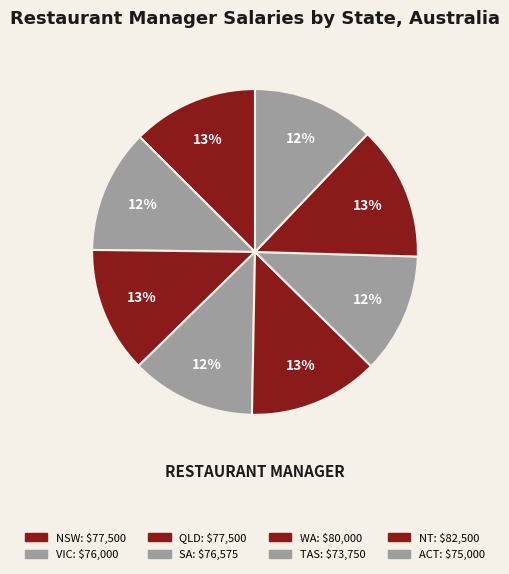

Does any single category account for the majority?

No